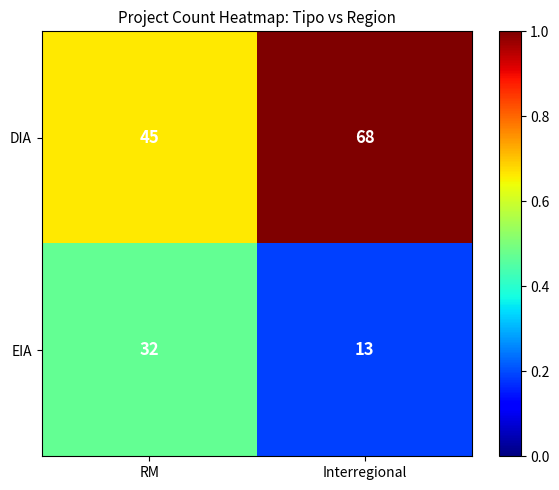

Reading left to right, what are all the values shown in this chart?

DIA: 45	68
EIA: 32	13